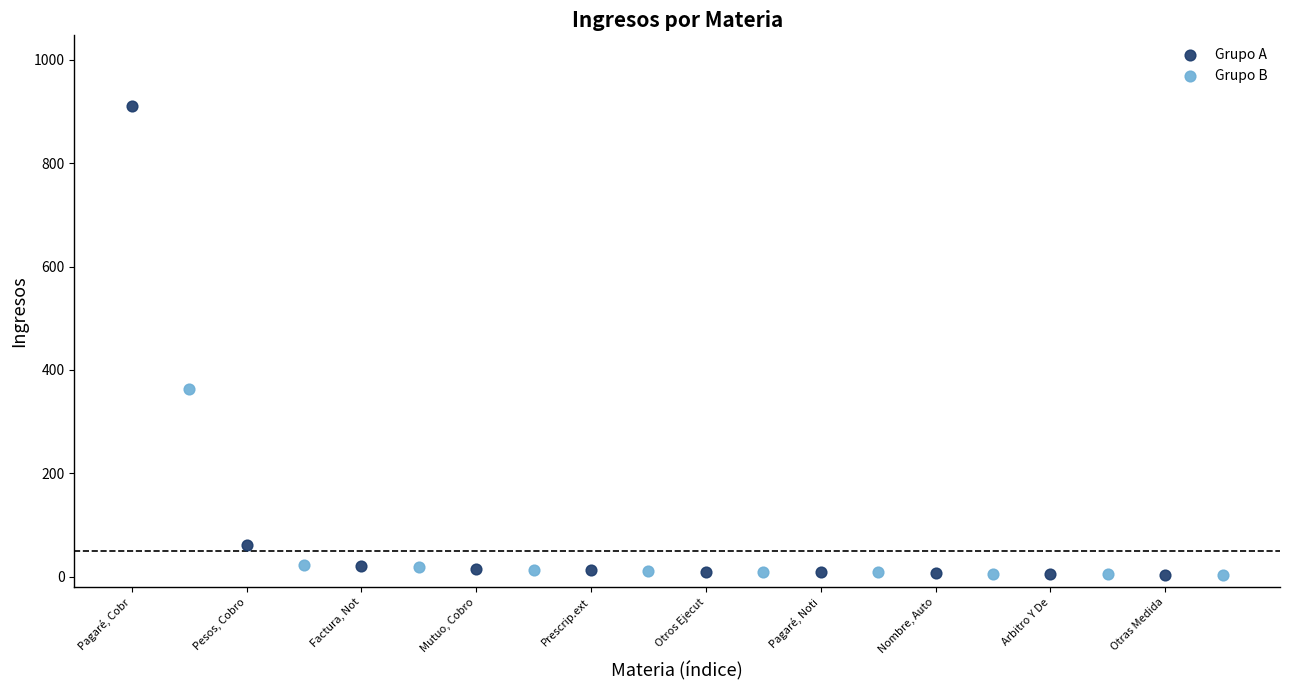

Which series has the widest spread of Y values?

Grupo A